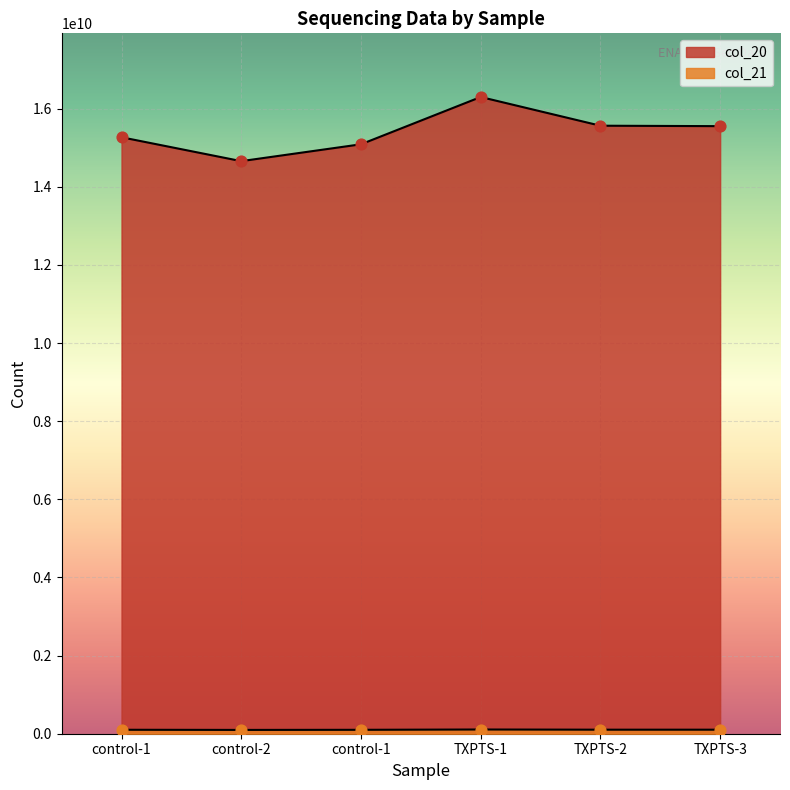

Which series has the largest total across all categories?

col_20